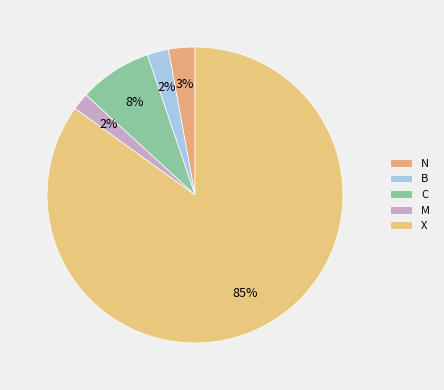

To the nearest percent, what is the combined percentage of M and C?

10%